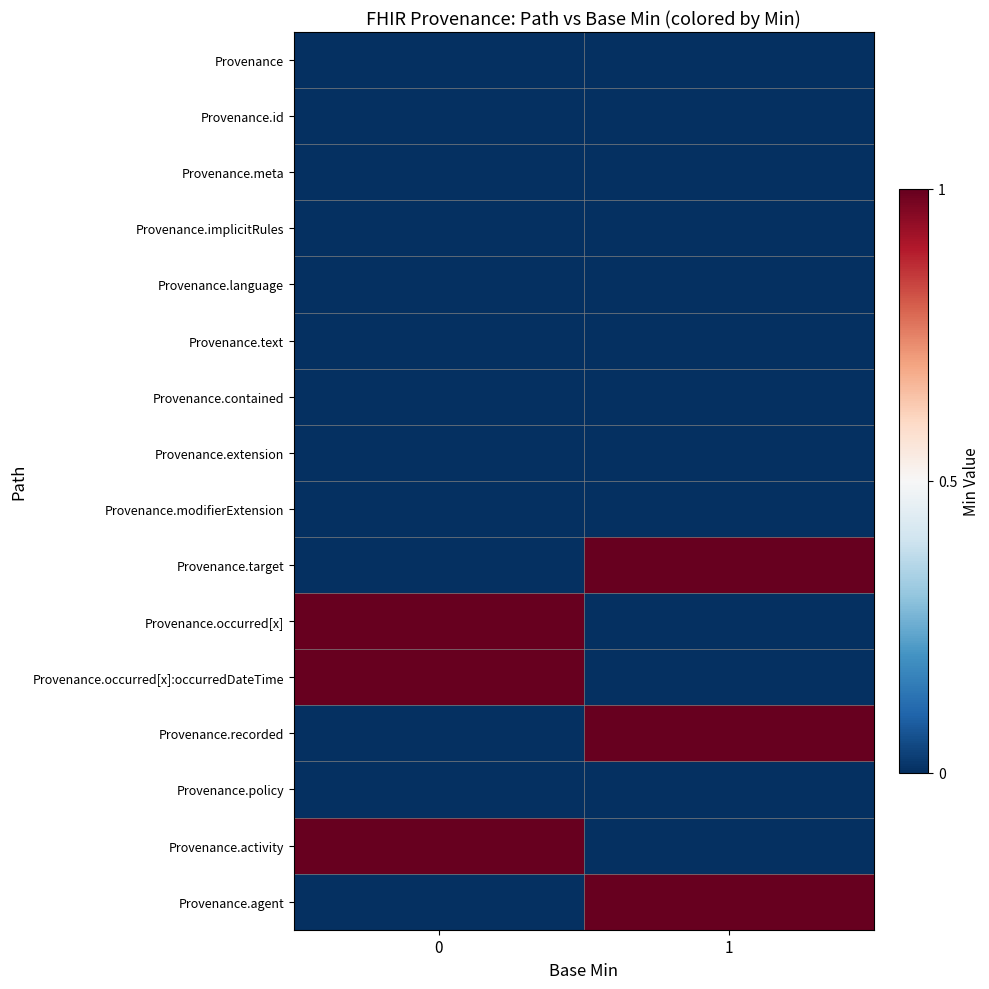

Rank the series at 0 from lowest to highest value.

Provenance.target, Provenance.recorded, Provenance.agent, Provenance, Provenance.id, Provenance.meta, Provenance.implicitRules, Provenance.language, Provenance.text, Provenance.contained, Provenance.extension, Provenance.modifierExtension, Provenance.policy, Provenance.occurred[x], Provenance.occurred[x]:occurredDateTime, Provenance.activity